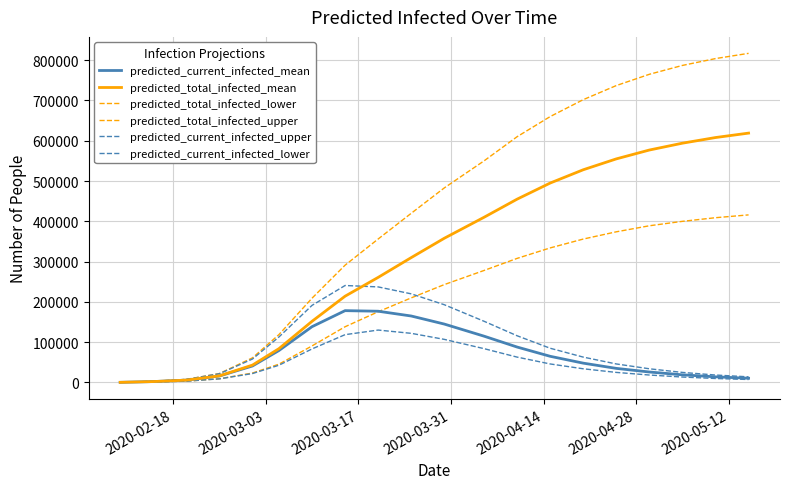

Does the chart display data point markers on the line(s)?

No